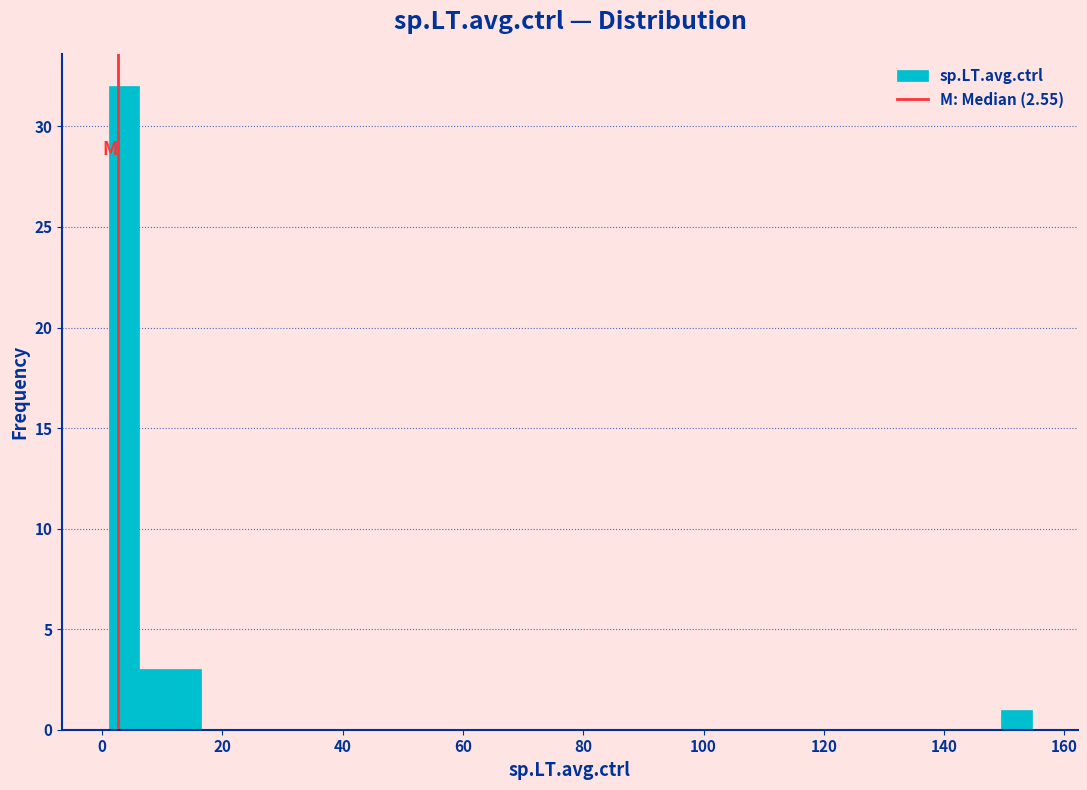

Around what value on the x-axis is the tallest bar? Give the approximate position of its centre, as read against the axis.

4